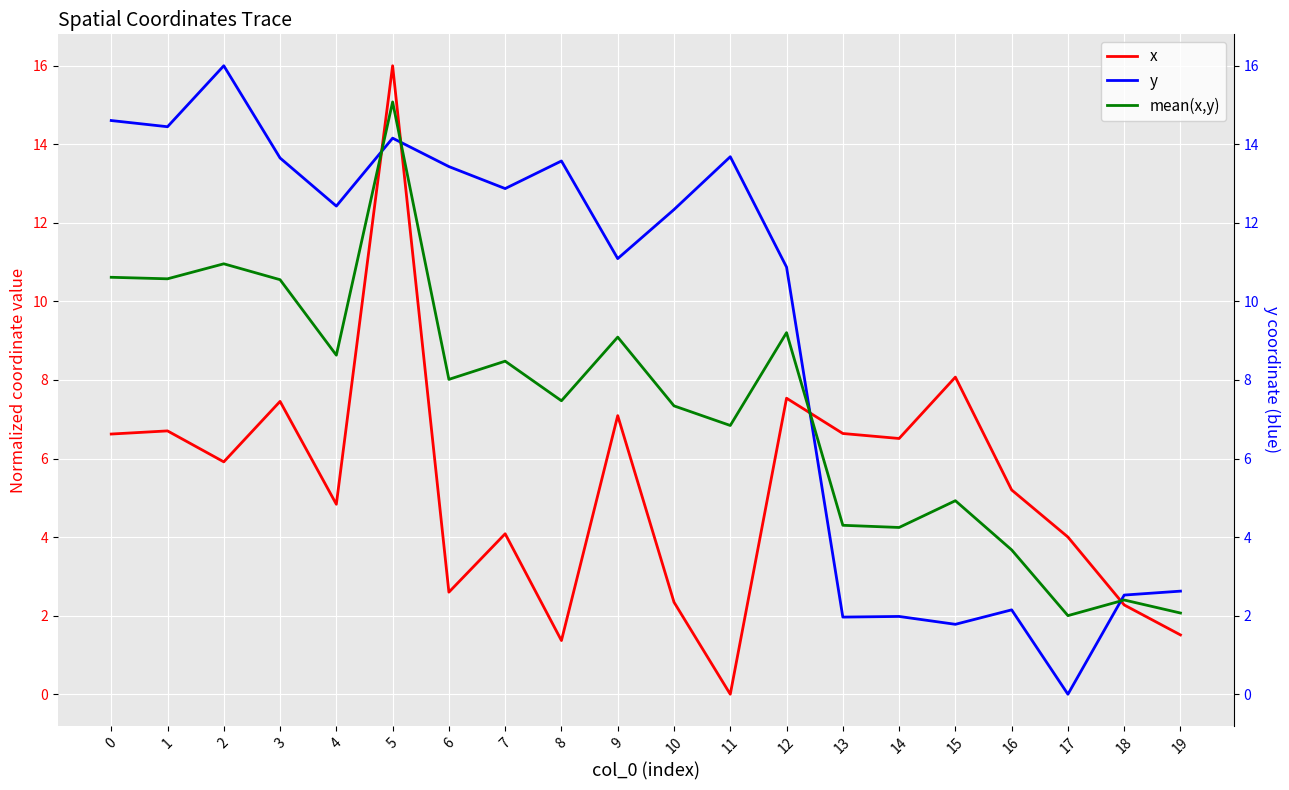

What is the difference between the second highest and second lowest values in the x series?

6.7